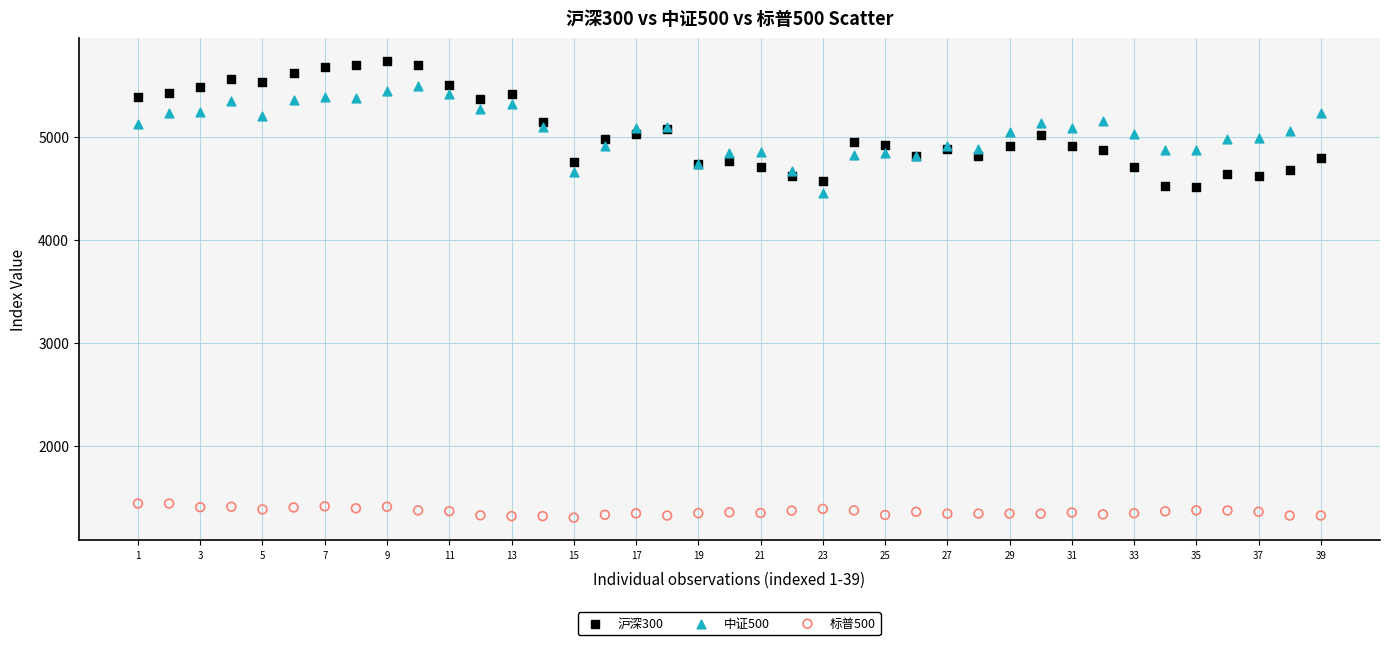

What are all the series names shown in the legend?

沪深300, 中证500, 标普500